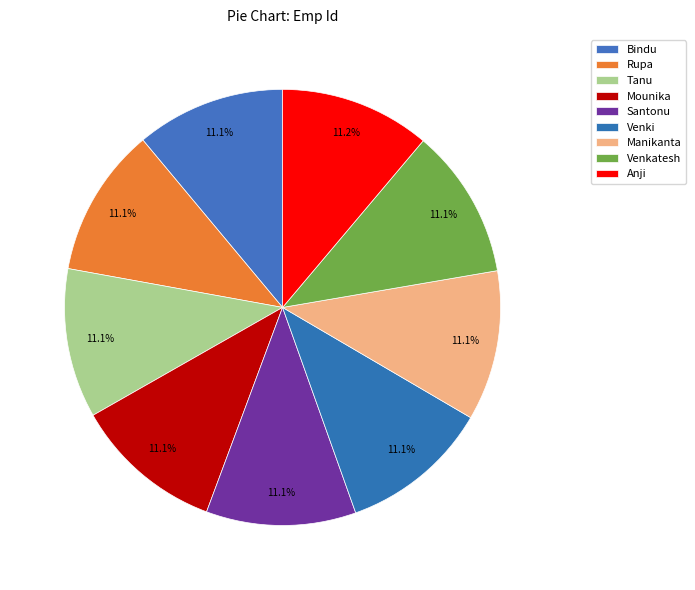

How many segments does this pie chart have?

9